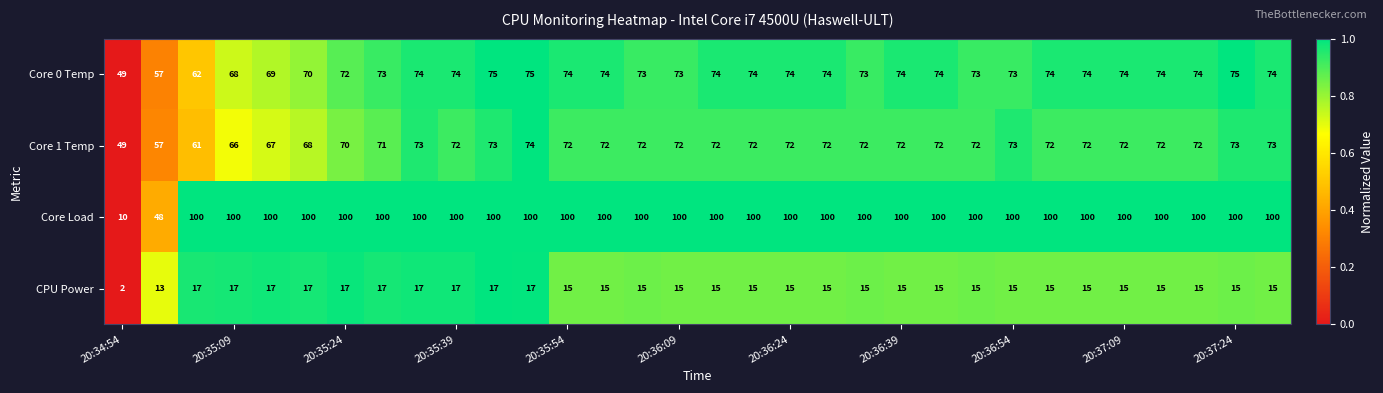

Rank the series by their maximum value, from highest to lowest.

Core Load, Core 0 Temp, Core 1 Temp, CPU Power